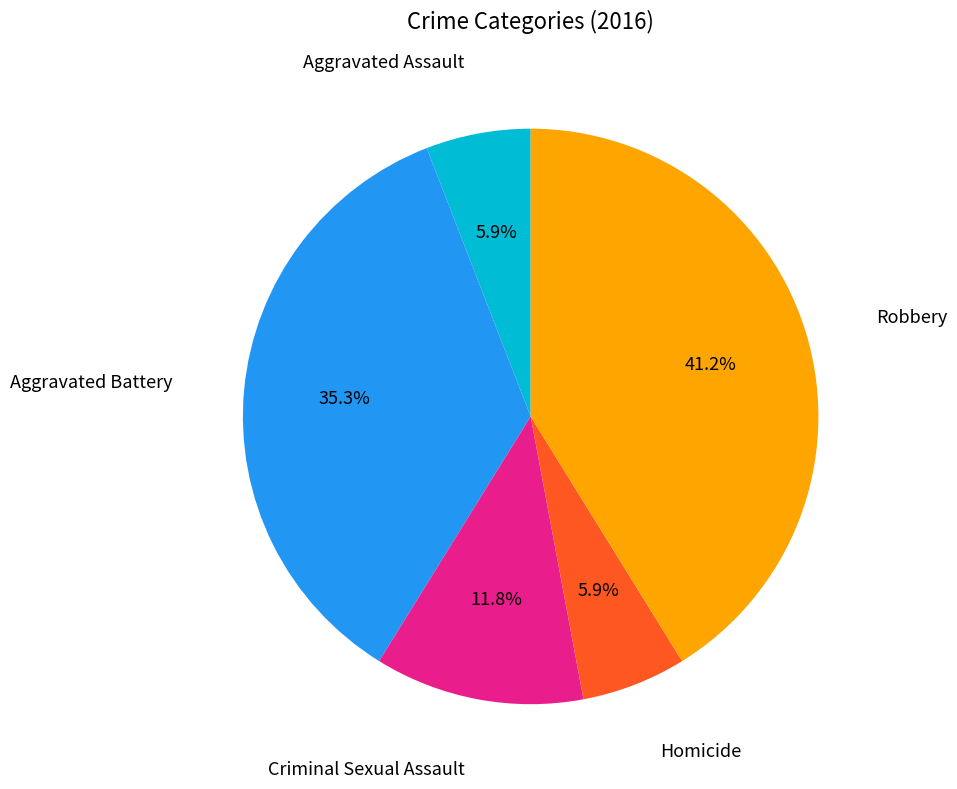

Is there a majority slice in this chart?

No